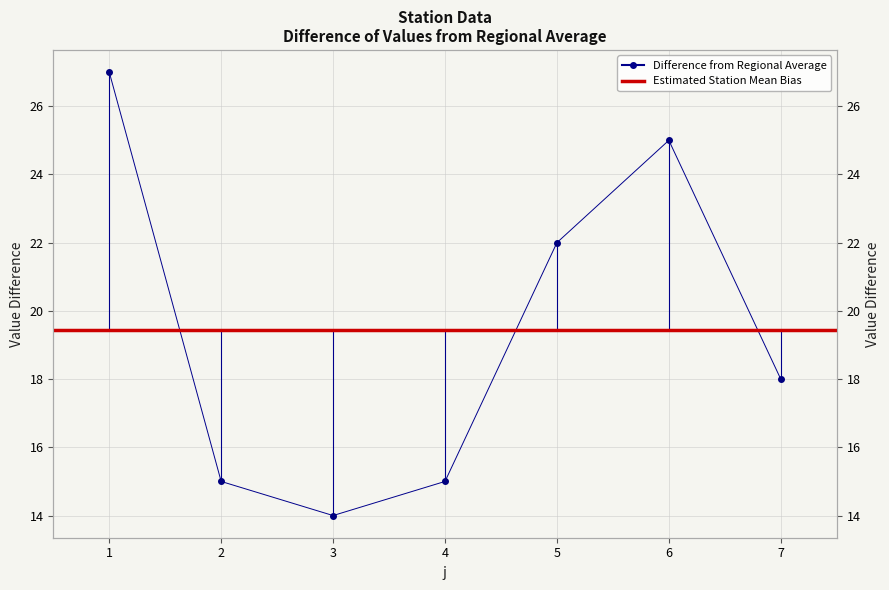

At which label does the data first exceed 18?

1